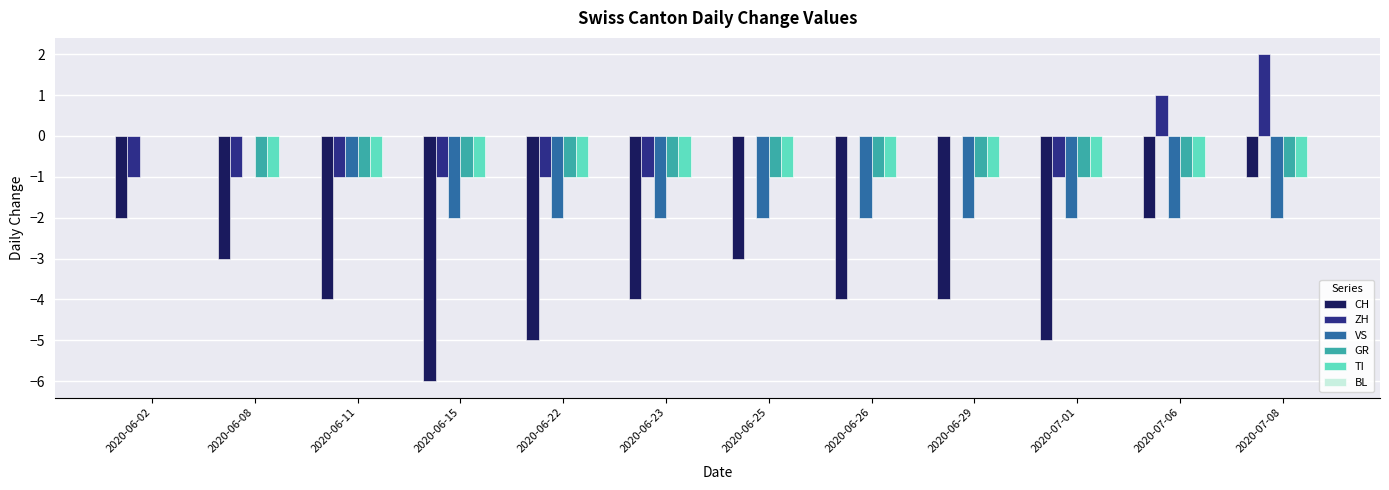

At which category does the chart reach its peak across all series?

2020-07-08